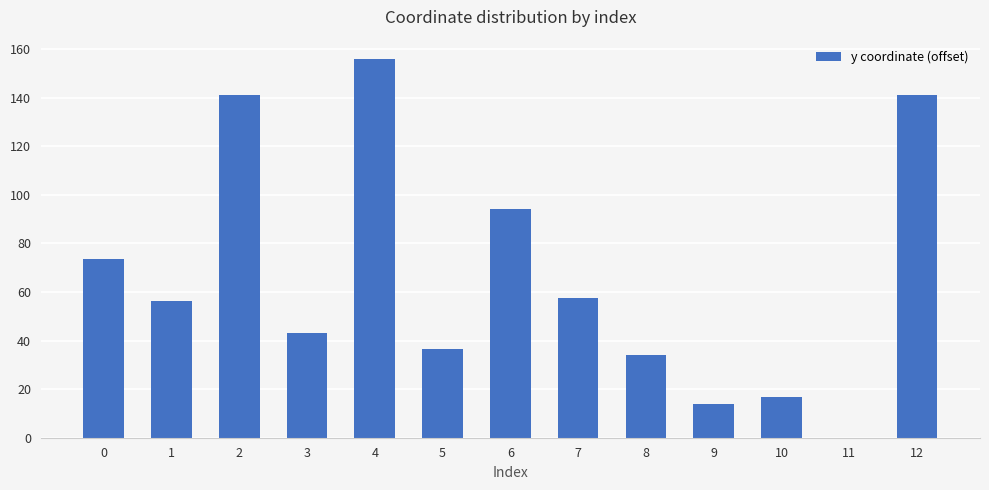

What value does the data have at 10?

16.9